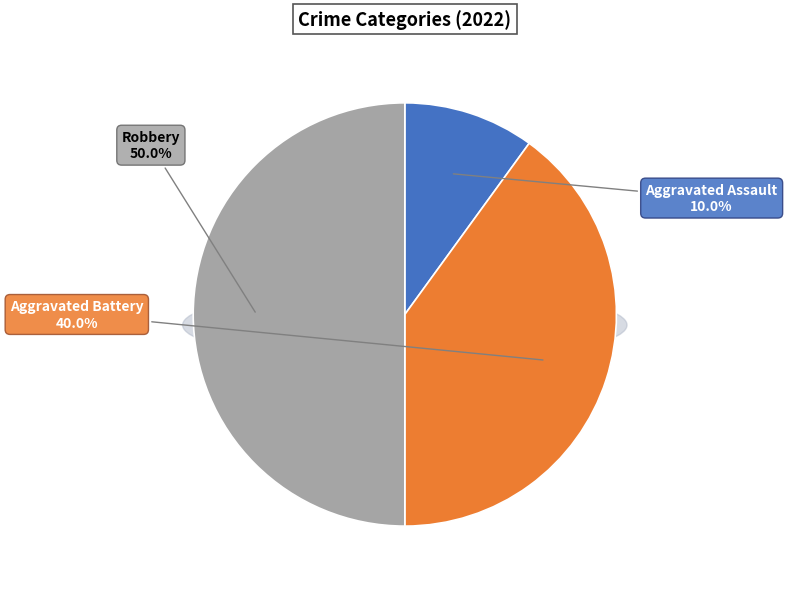

What percentage is the Aggravated Assault slice, to the nearest percent?

10%